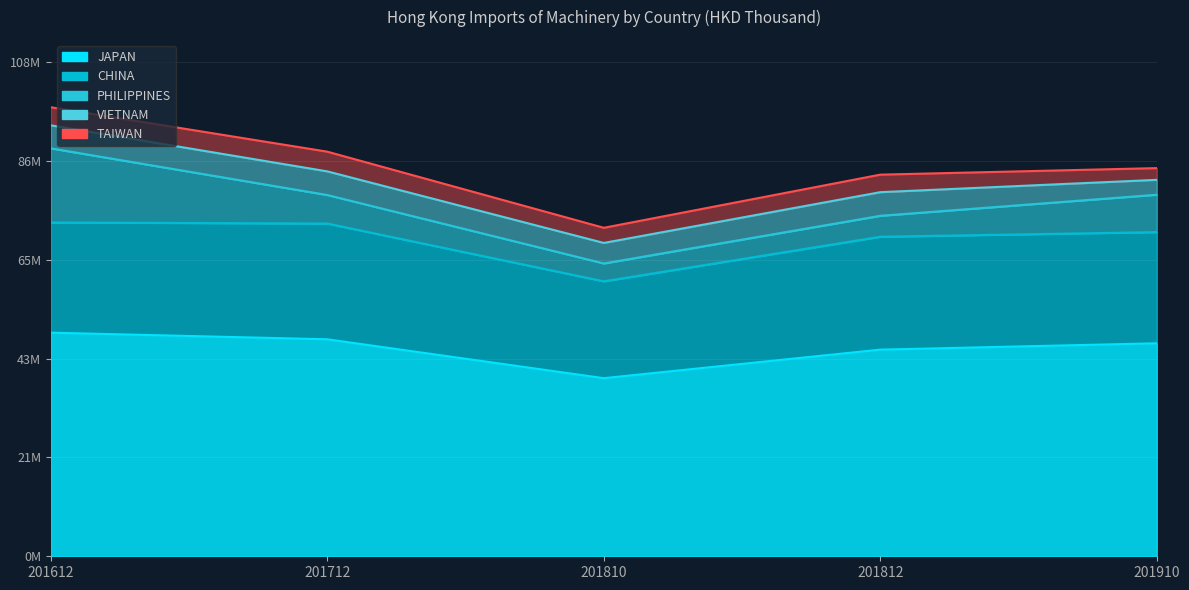

What is the difference between the second highest and second lowest values in the VIETNAM series?

681396.2